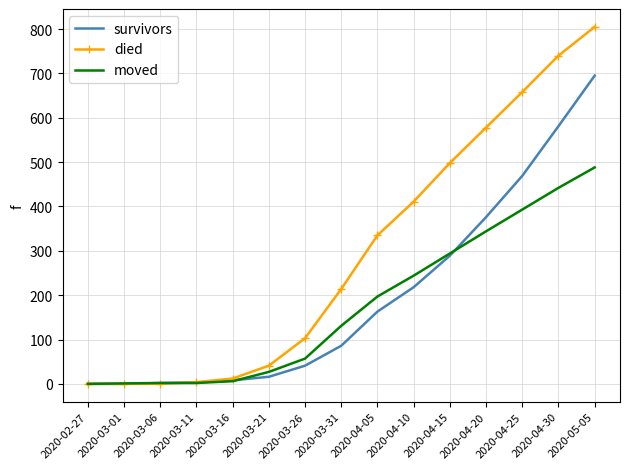

Which series has the largest total across all categories?

died